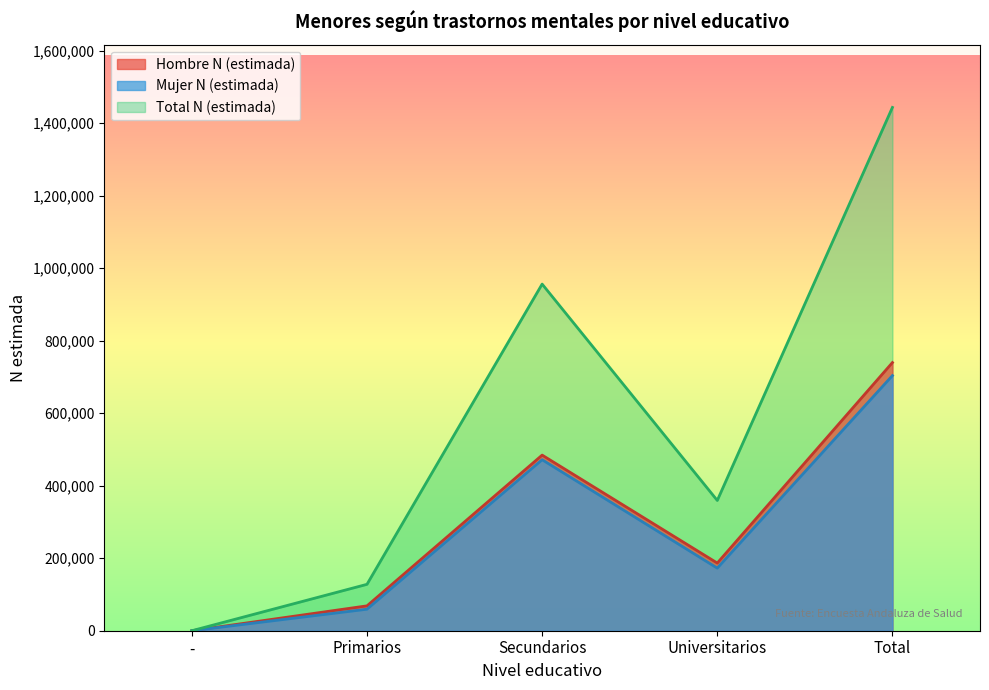

Which series changed the most between - and Total?

Total N (estimada)